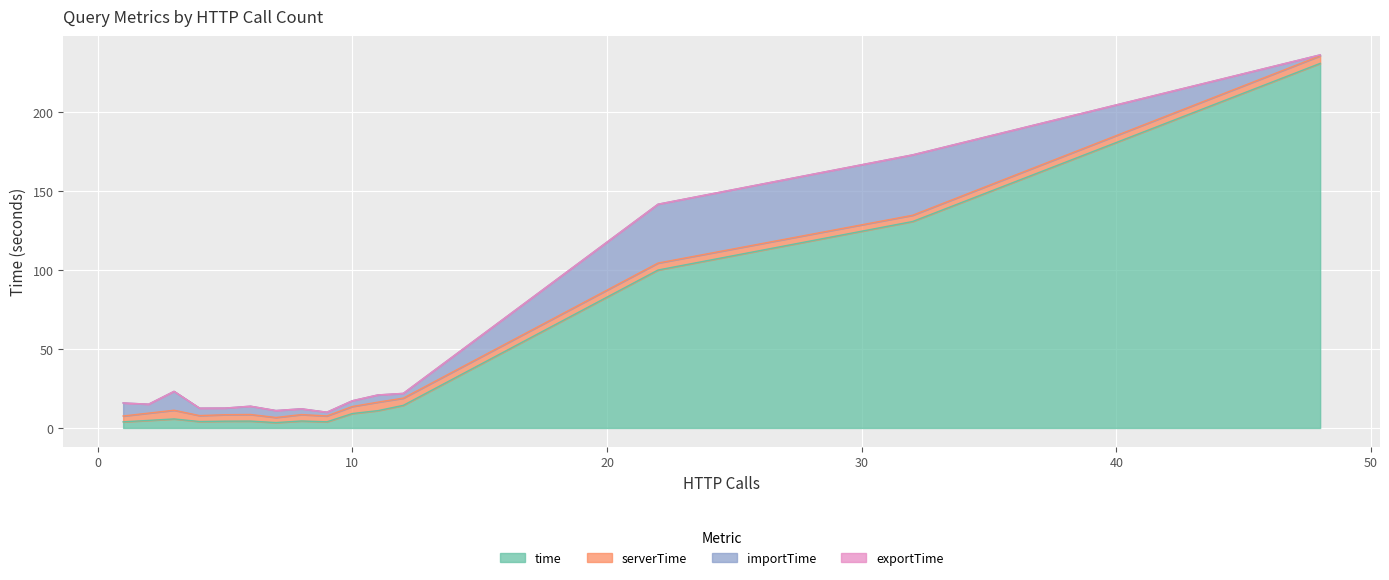

What is the value of the serverTime point at the 2nd from the left?

4.6